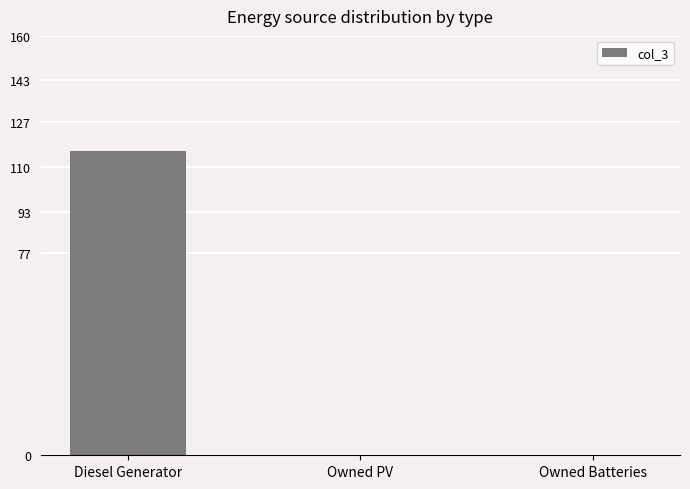

What is the sum of the values at Diesel Generator and Owned Batteries?

116